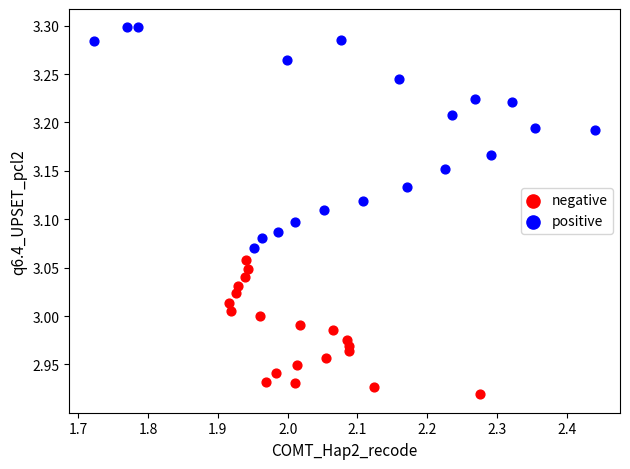

Which series contains the highest Y value?

positive